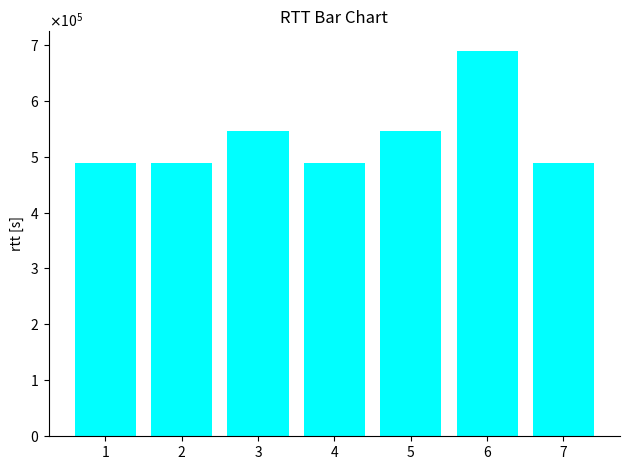

Reading left to right, list all the values displayed in this chart.

1=488781	2=488778	3=545314	4=488780	5=545184	6=689365	7=488779